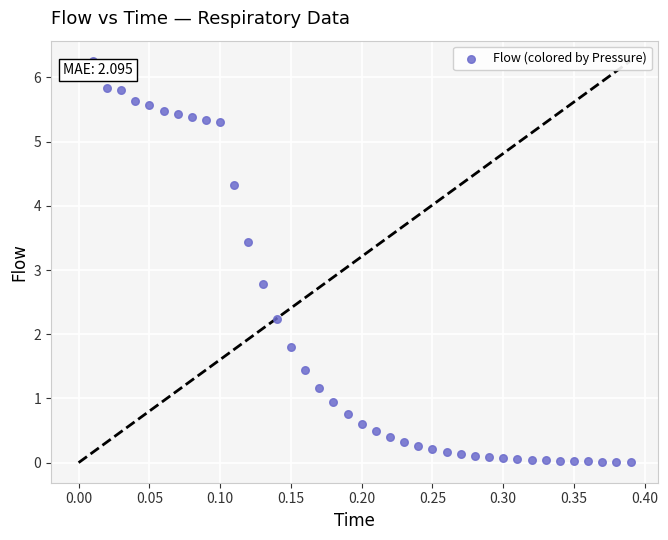

What is the range of Y values (max minus min)?

6.3